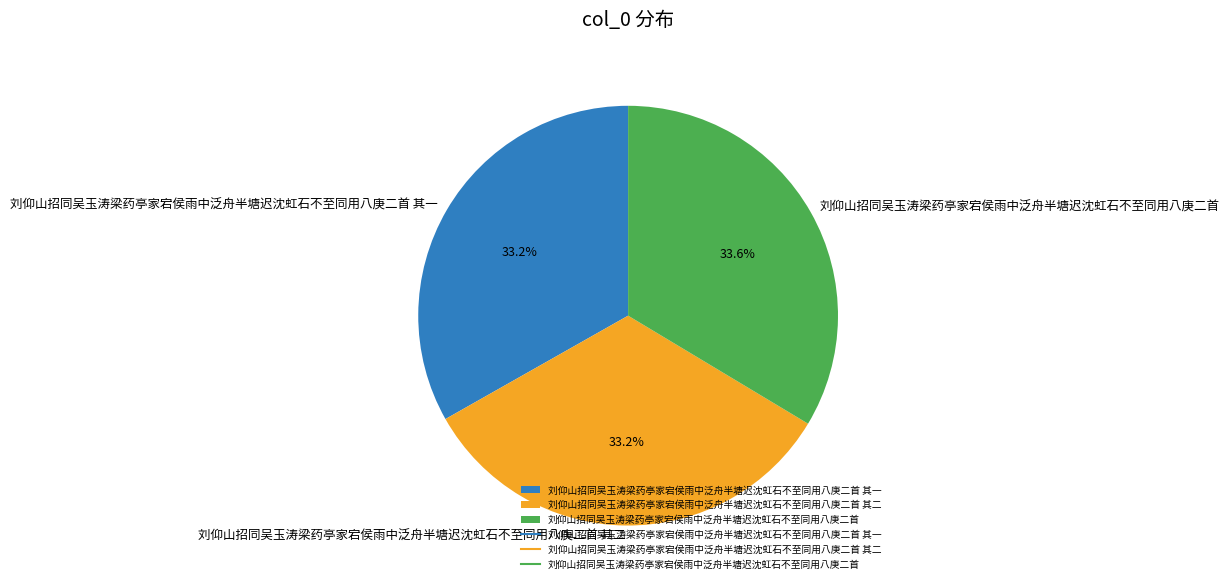

What percentage is NOT represented by 刘仰山招同吴玉涛梁药亭家宕侯雨中泛舟半塘迟沈虹石不至同用八庚二首 其一?

66.8%